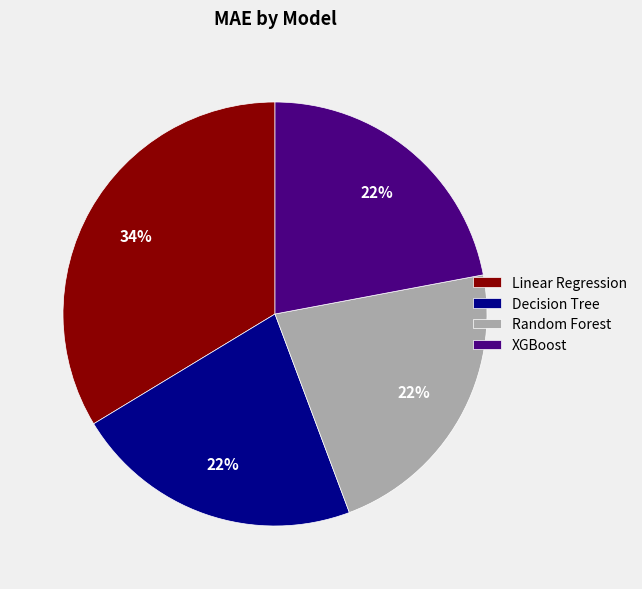

How many segments does this pie chart have?

4